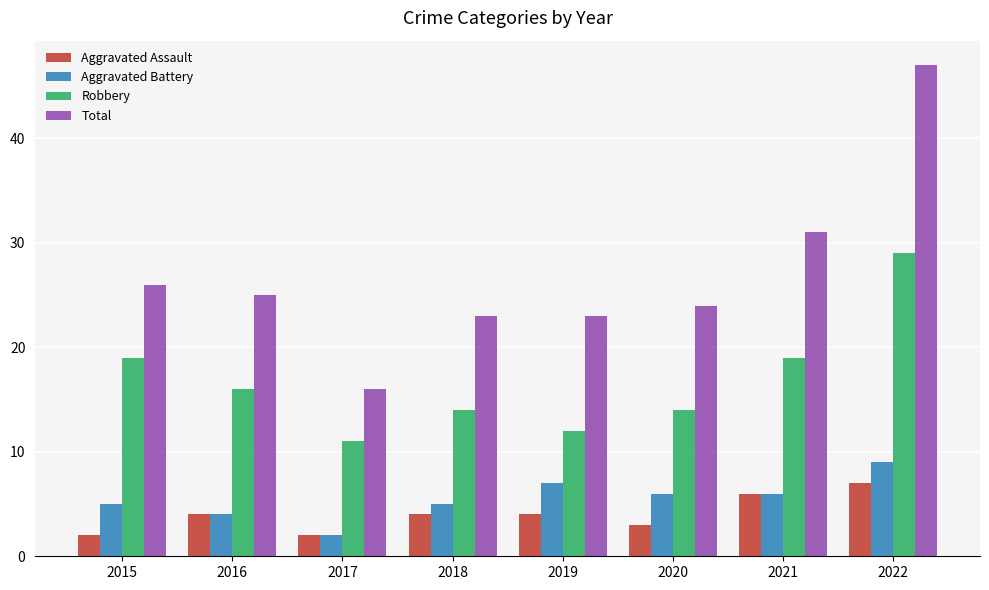

What is the minimum value shown in the chart?

2